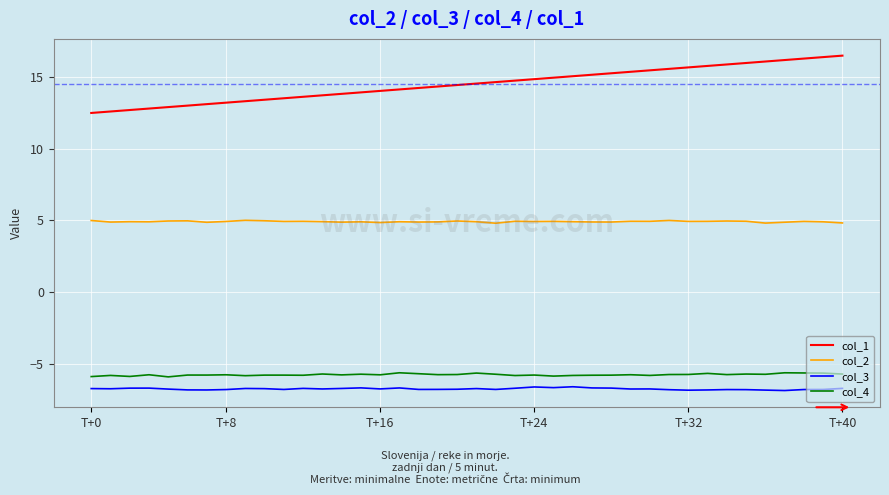

True or false: col_4 and col_3 intersect in this chart.

False